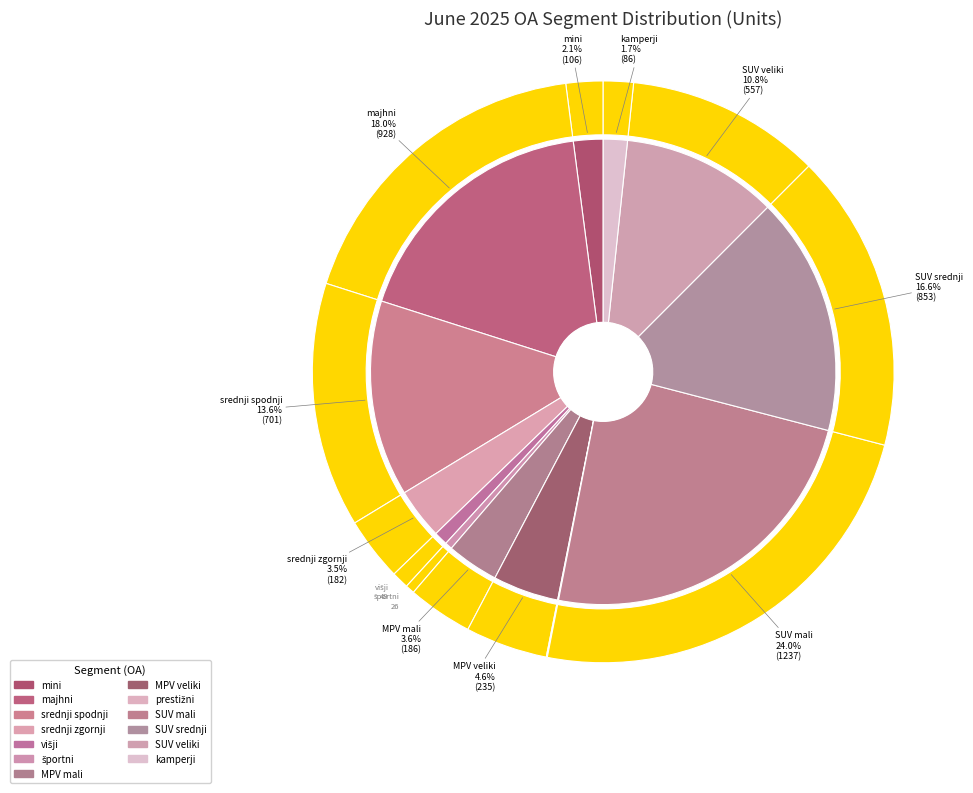

Is it true that prestižni is 15% of the pie?

False